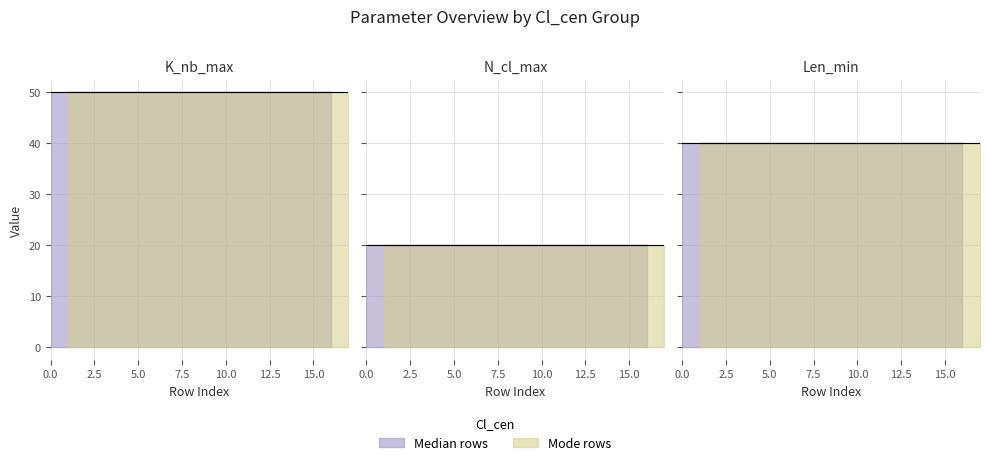

The K_nb_max series shows 50 at 8. True or false?

True